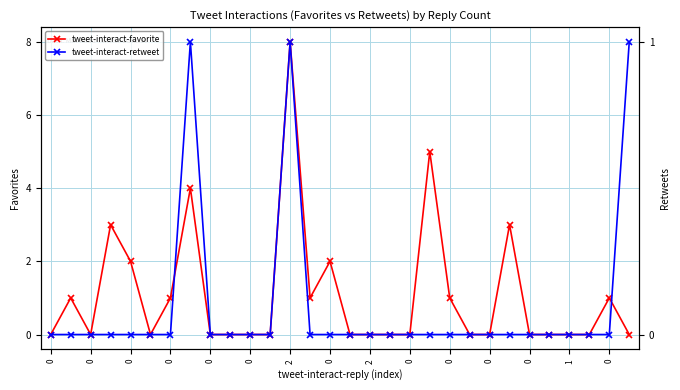

How many series are shown in this chart?

2